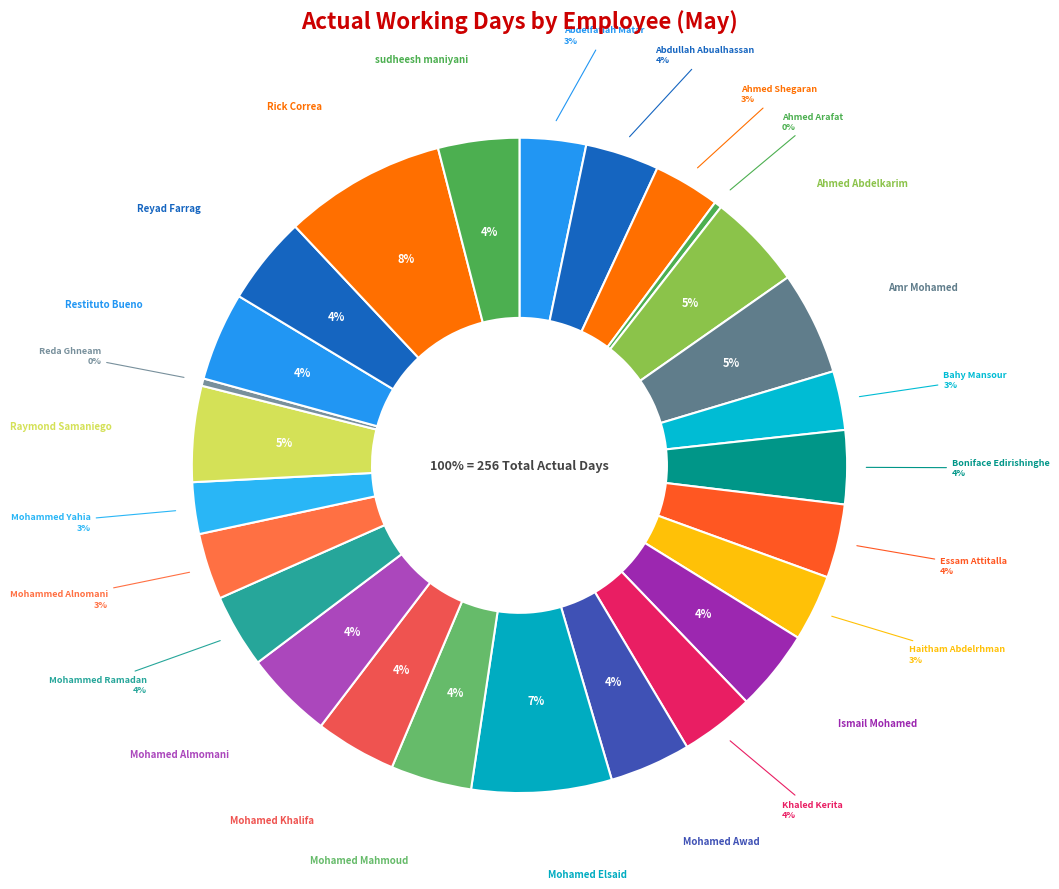

Combined, what portion of the pie is Reda Ghneam and Boniface Edirishinghe?

4.0%